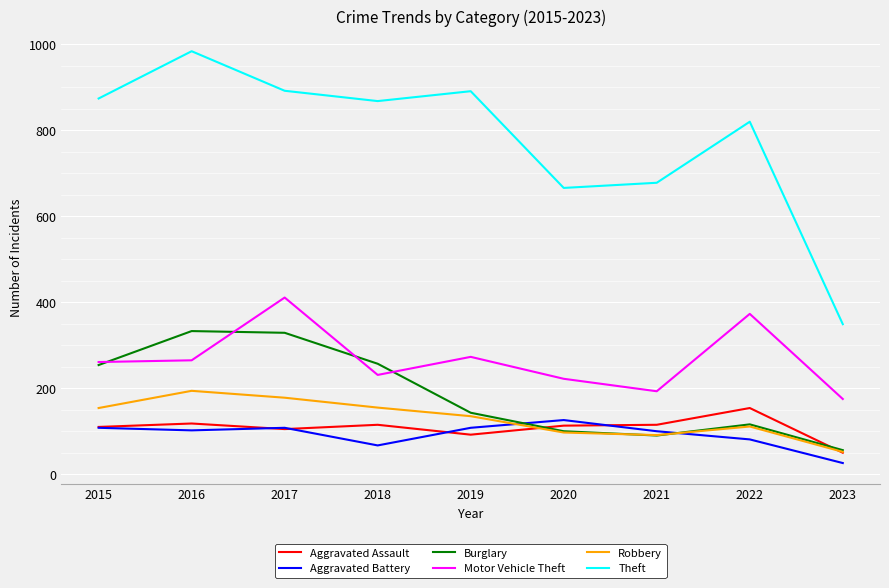

Read the Theft value at 2023, to the nearest 10.

350